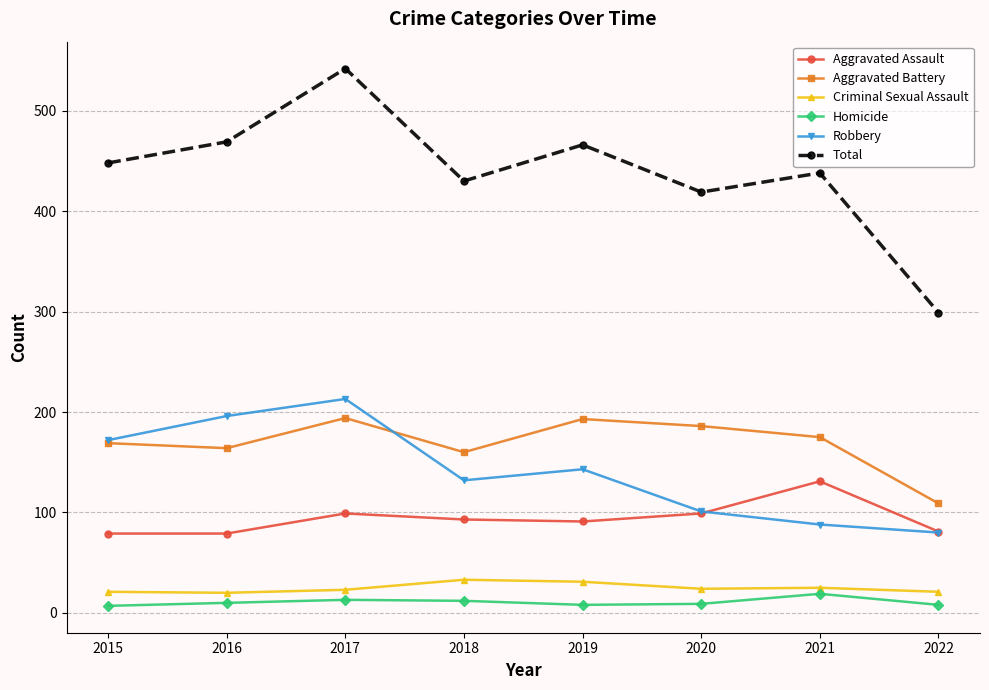

Where is Total nearest to the value 420?

2020